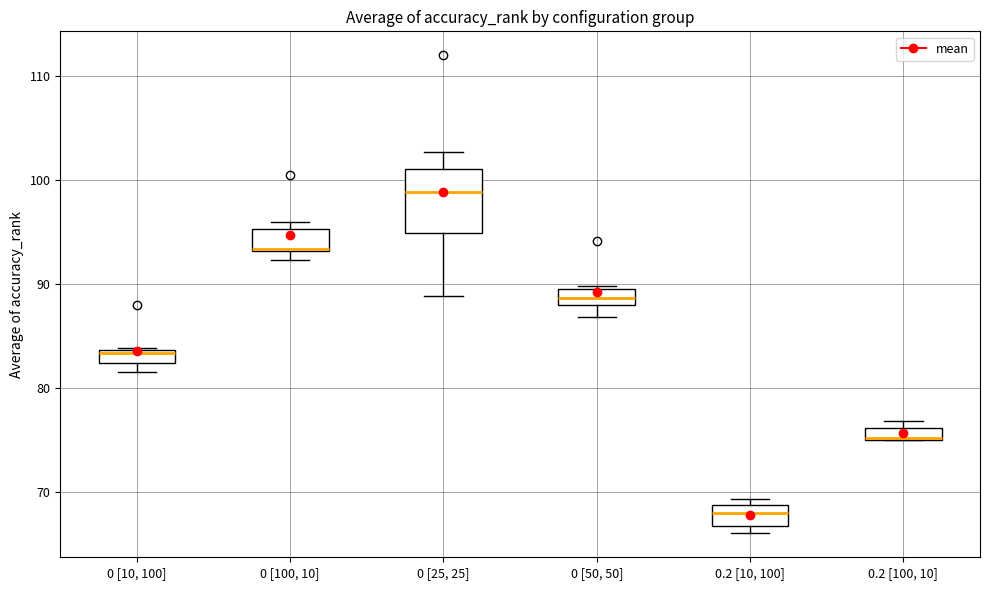

Which box is the tallest, from its lower edge to its upper edge?

0 [25, 25]